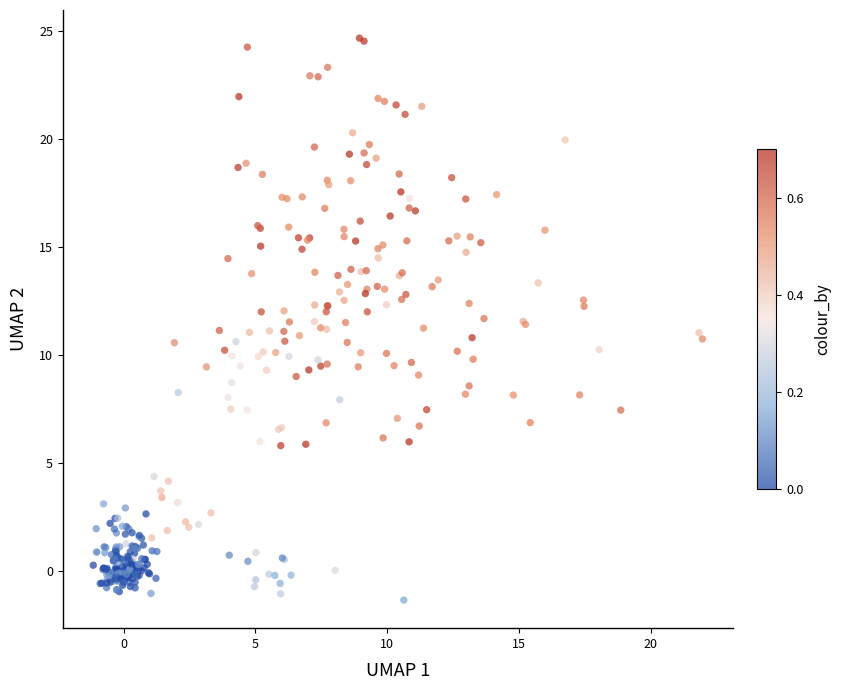

What is the range of X values (max minus min)?

23.1